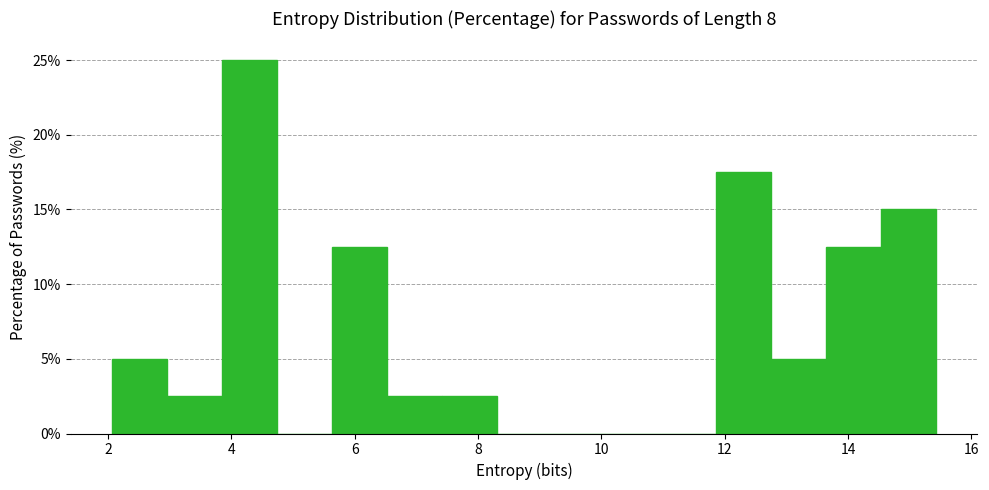

What is the height of the bar covering 7.4 to 8.2 on the x-axis? Neither the bar edges nor the heights are printed on the chart, so give them approximately, as read against the axes.

2.5